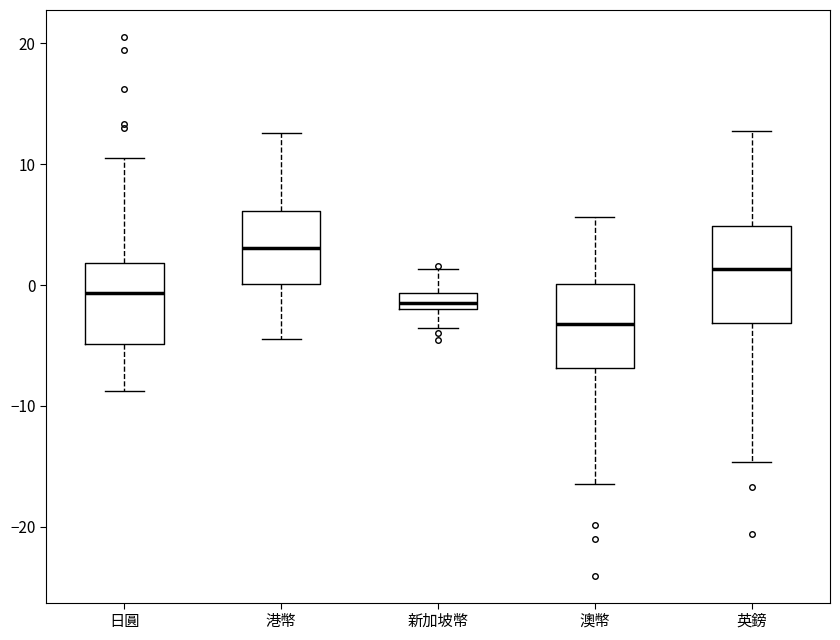

Which box's median line is the highest?

港幣